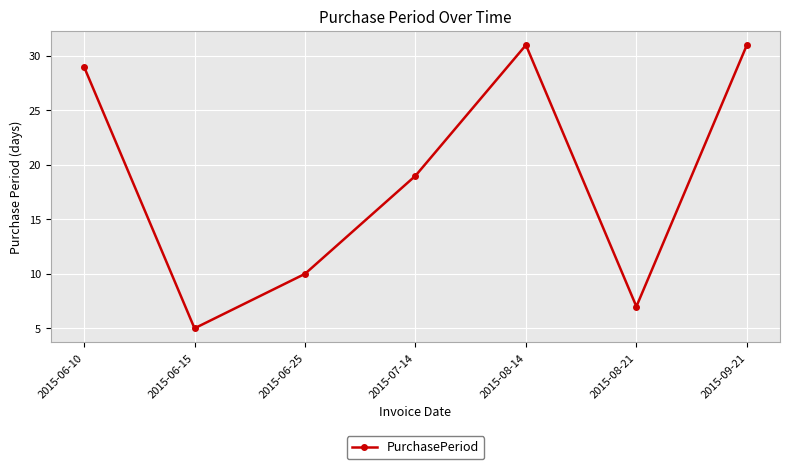

What is the value of the 6th point from the left?

7